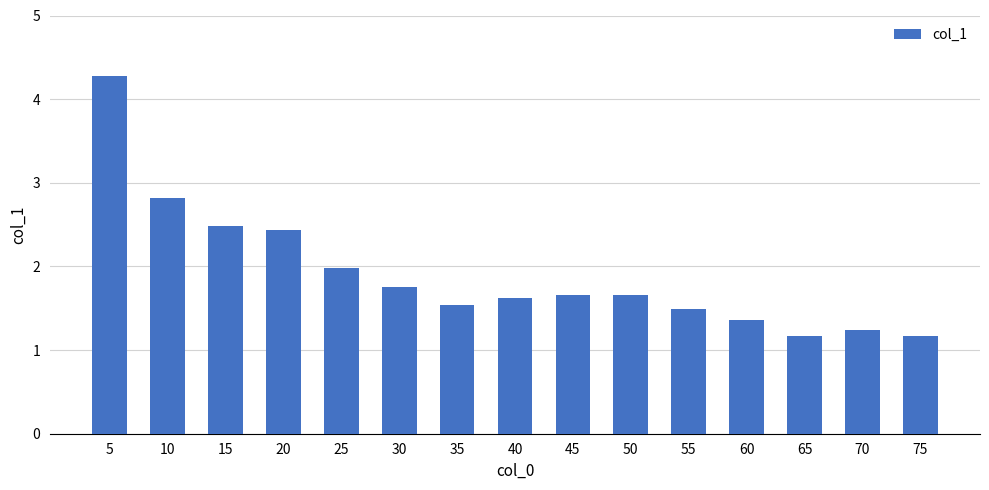

What is the greatest value displayed?

4.3